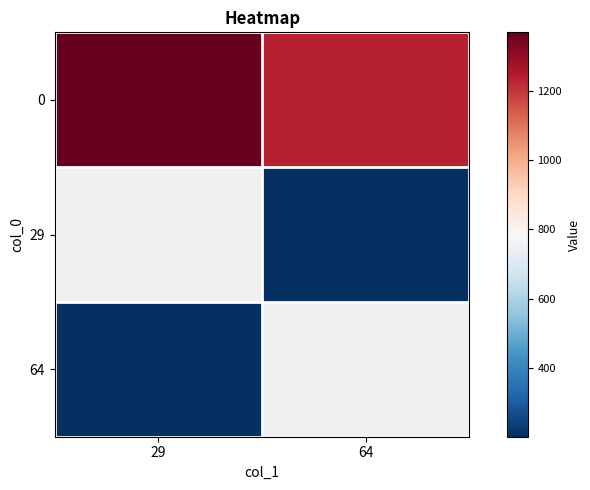

List the series in order of their peak value, highest first.

0, 29, 64